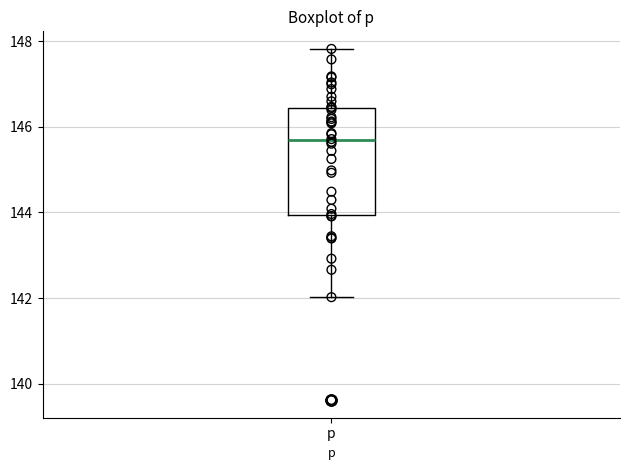

Transcribe this box plot: give where the median line is, the range the box spans, and where the two whiskers end, as read against the y-axis. The values are not printed on the chart, so give them approximately, as read against the axis.

median 145.6, box 144.0 to 146.4, whiskers 142.0 to 147.8